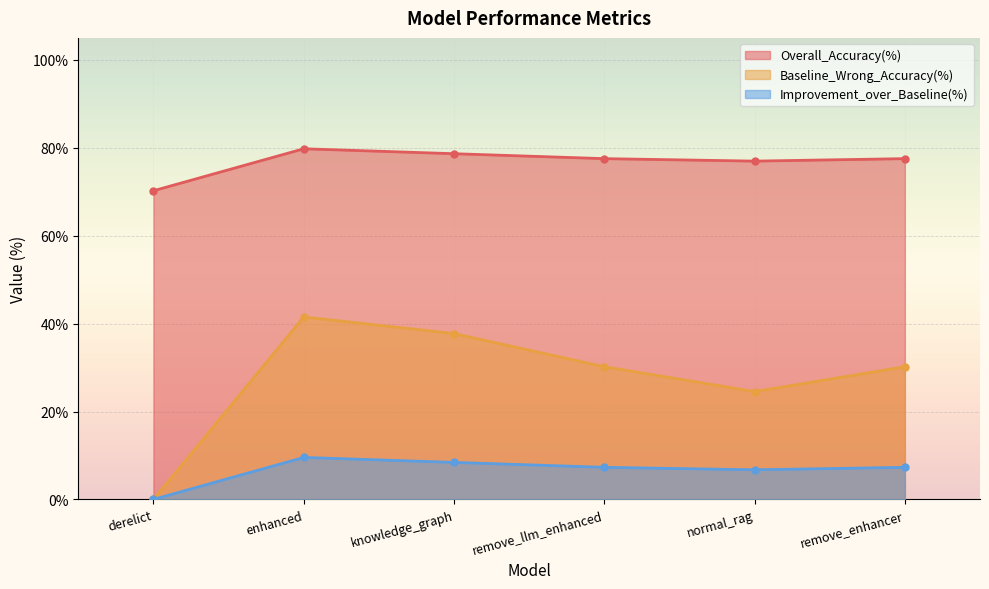

True or false: Overall_Accuracy(%) and Baseline_Wrong_Accuracy(%) intersect in this chart.

False